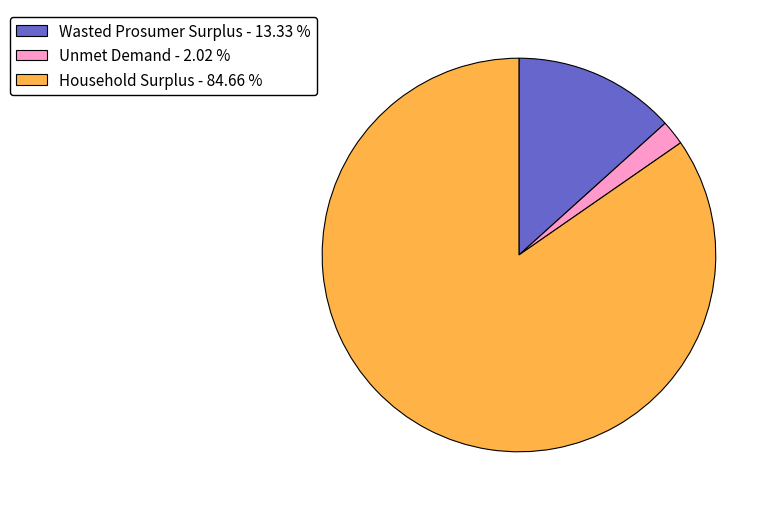

What is the ratio of the value at Household Surplus to the value at Wasted Prosumer Surplus?

6.4